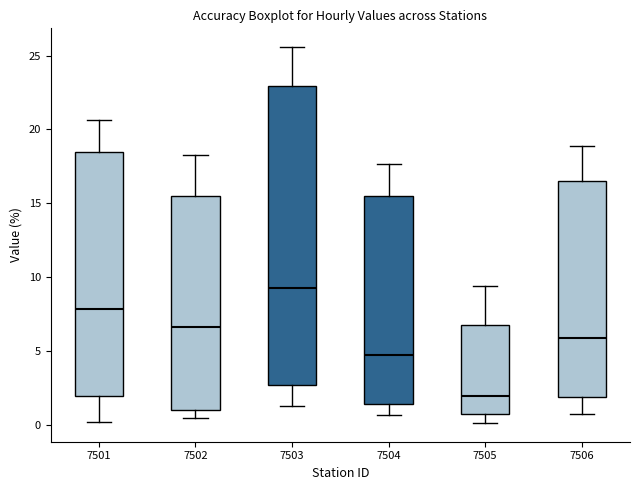

Comparing the boxes themselves (not the whiskers), which one is the tallest?

7503